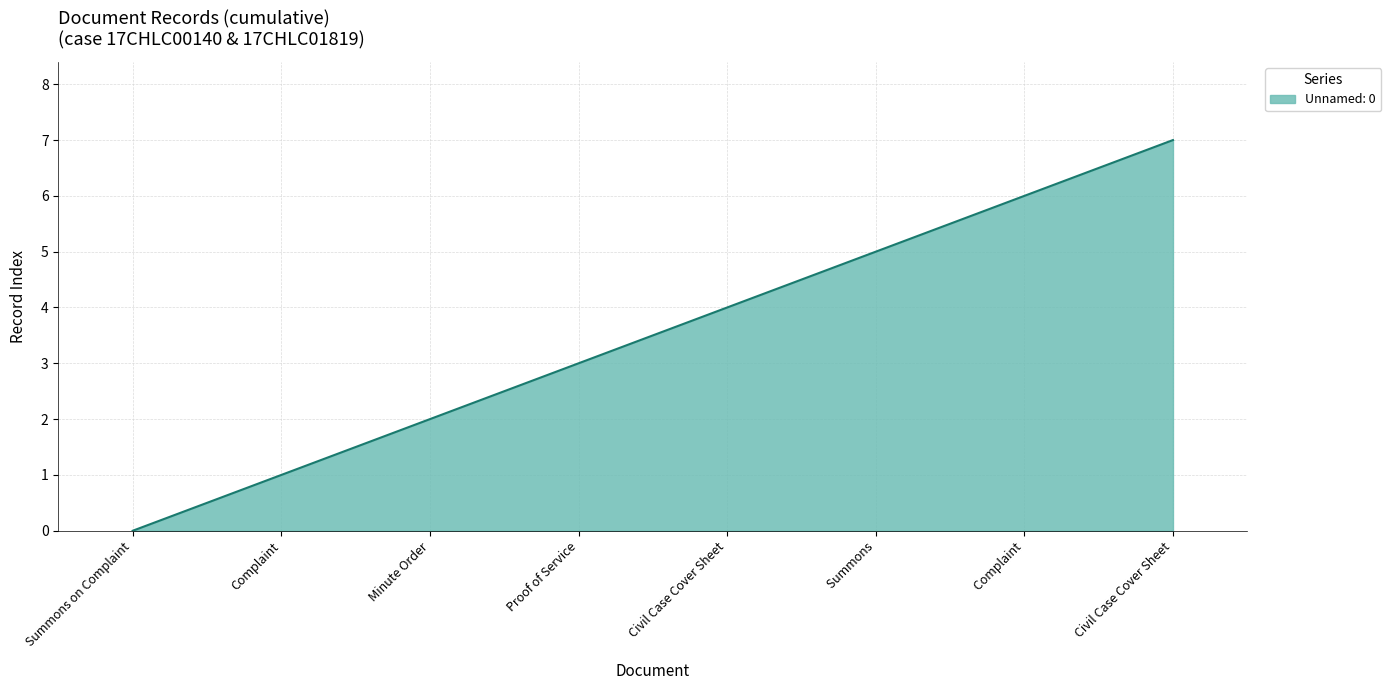

Is it true that the value at  Civil Case Cover Sheet is 4?

False